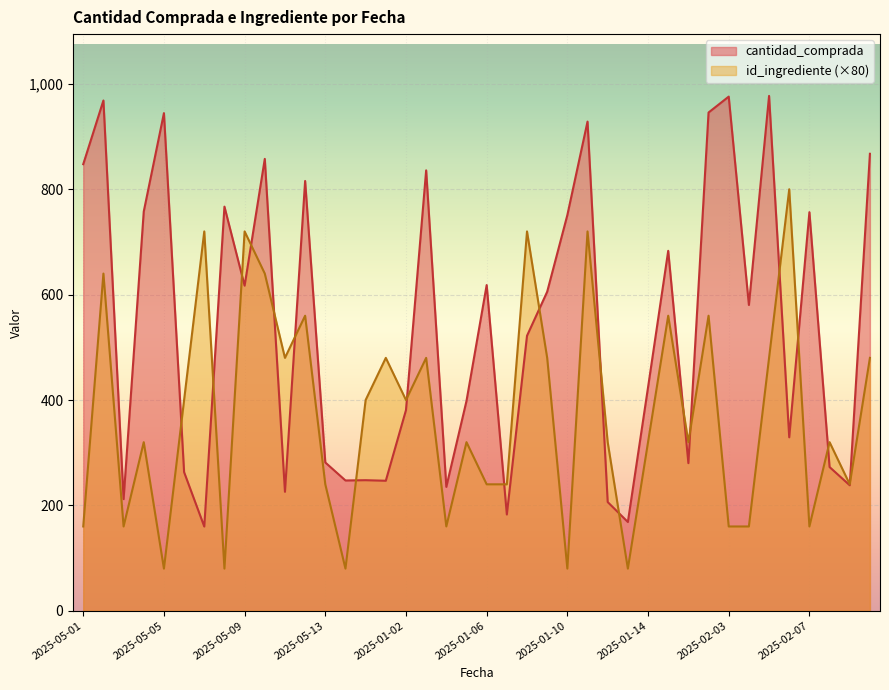

True or false: id_ingrediente has a value of 329.8 at 2025-02-05.

False